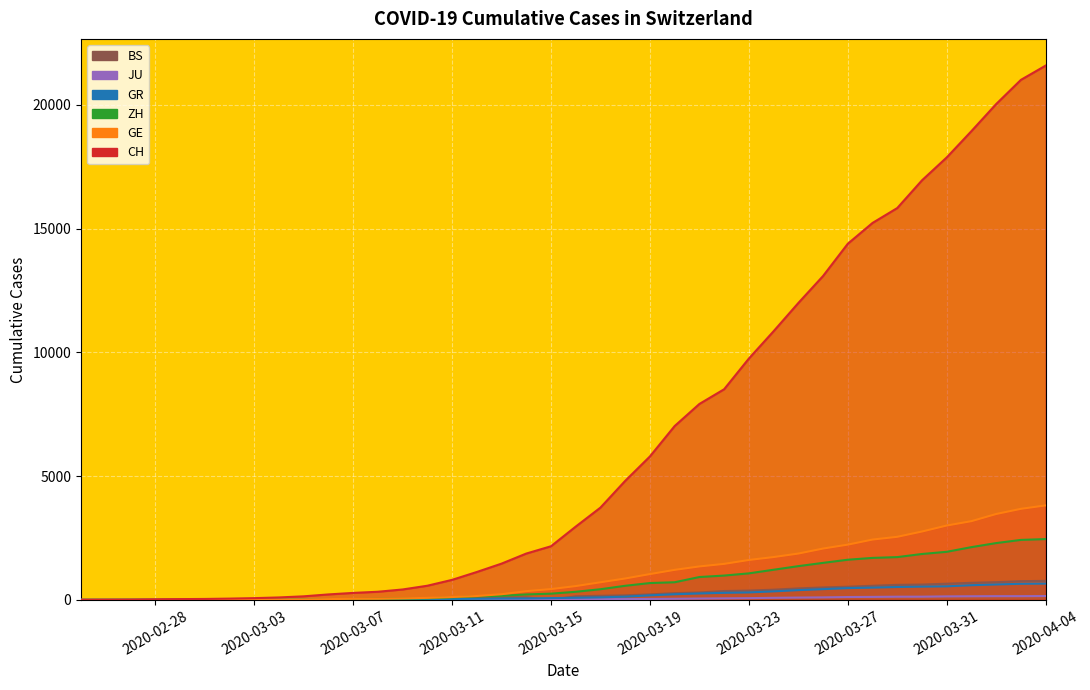

How many positive values does the CH series have?

39